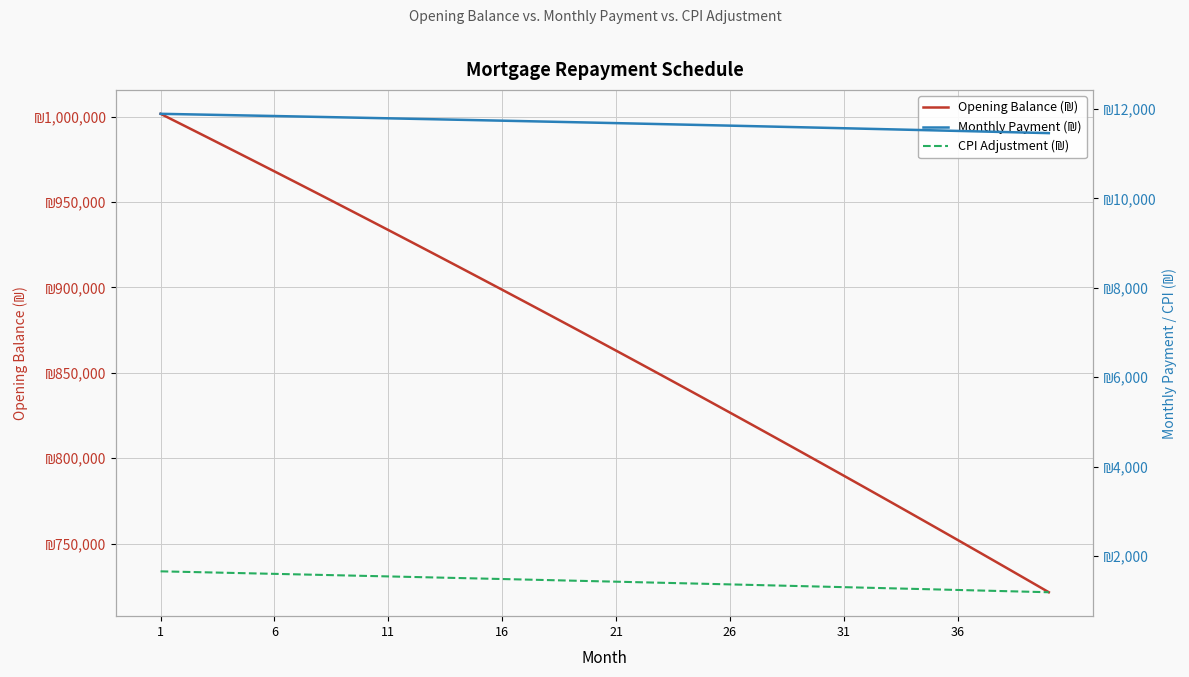

What is the value of the Opening Balance (₪) point at the 35th from the left?

759678.7